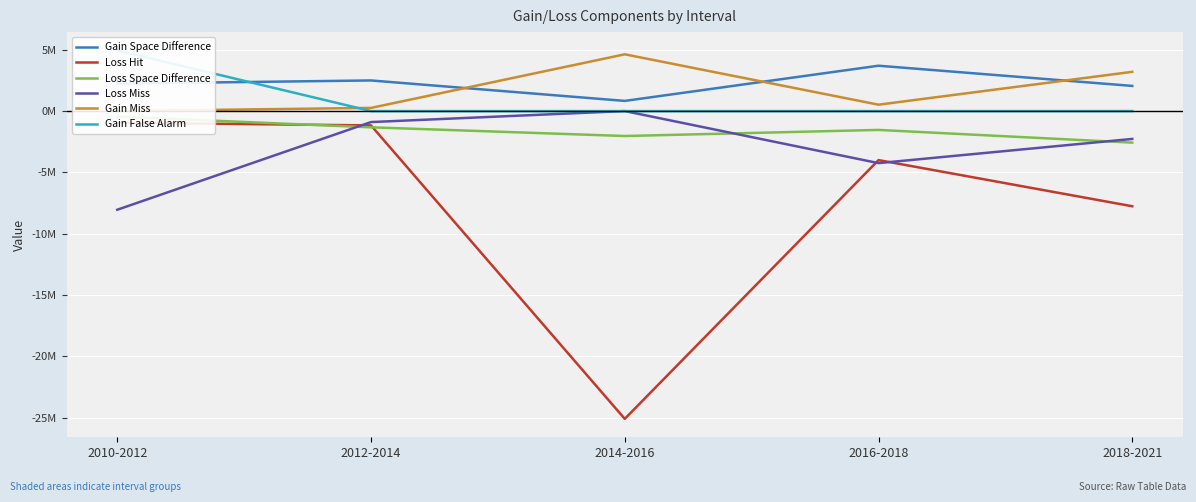

Rank the categories by Loss Hit value from highest to lowest.

2010-2012, 2012-2014, 2016-2018, 2018-2021, 2014-2016